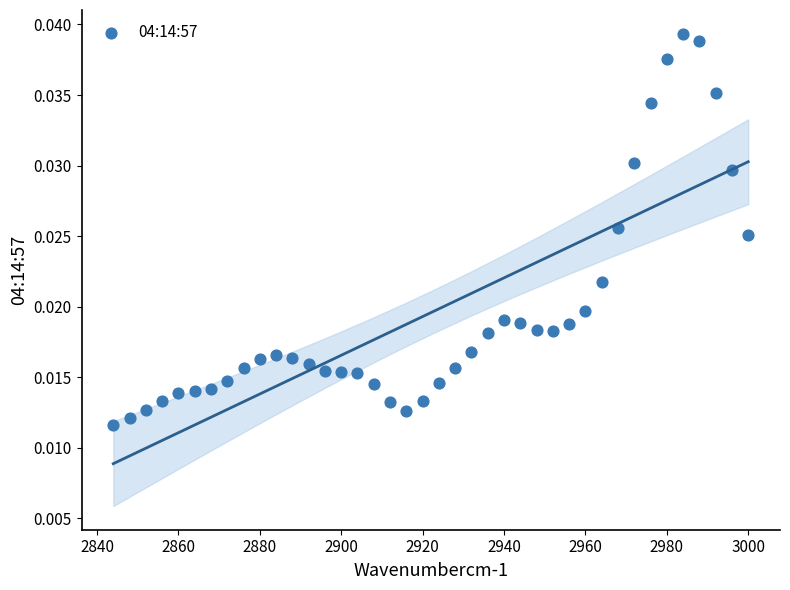

What is the range of X values (max minus min)?

156.0